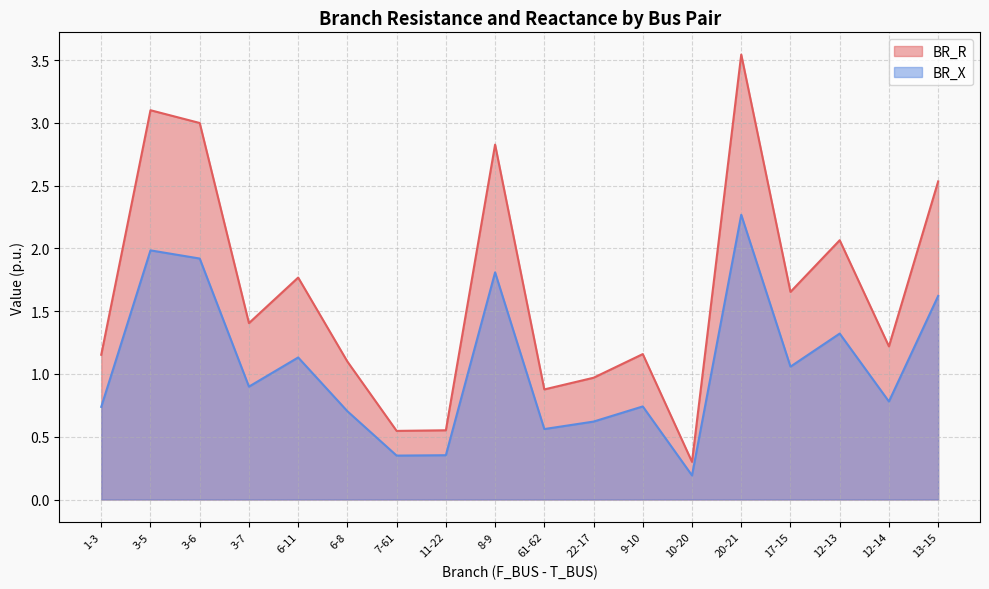

Where is the first local minimum for BR_R?

3-7